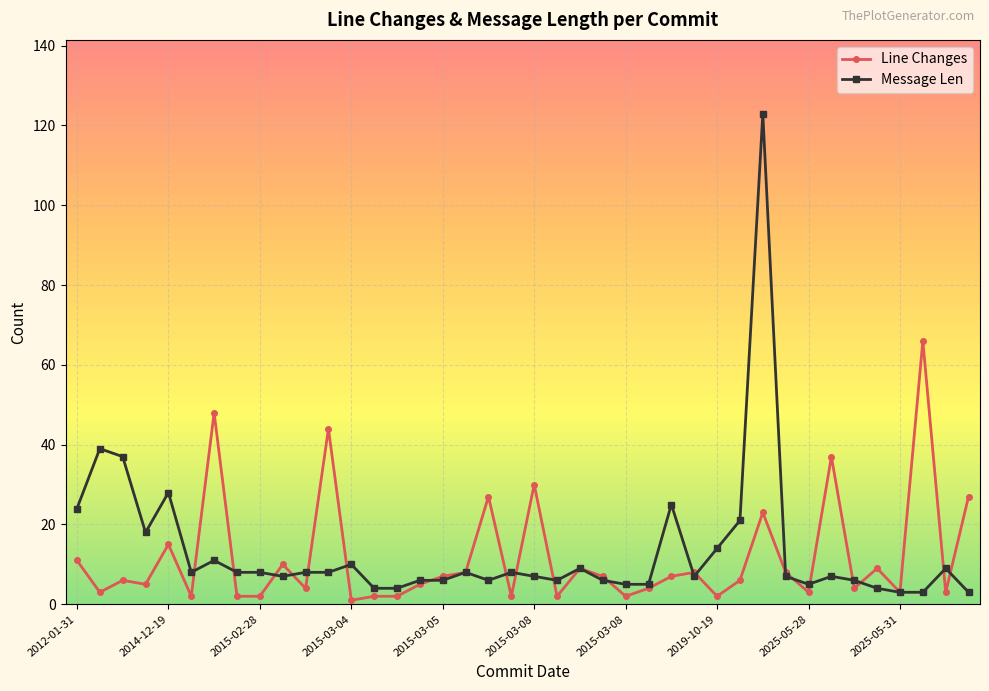

What is the minimum value for Message Len?

3